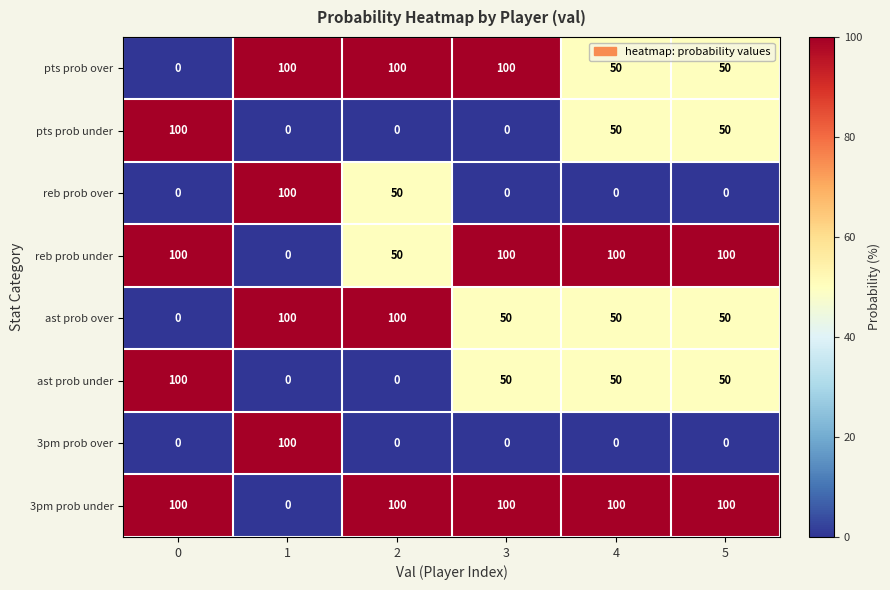

What is the maximum value shown in the chart?

100